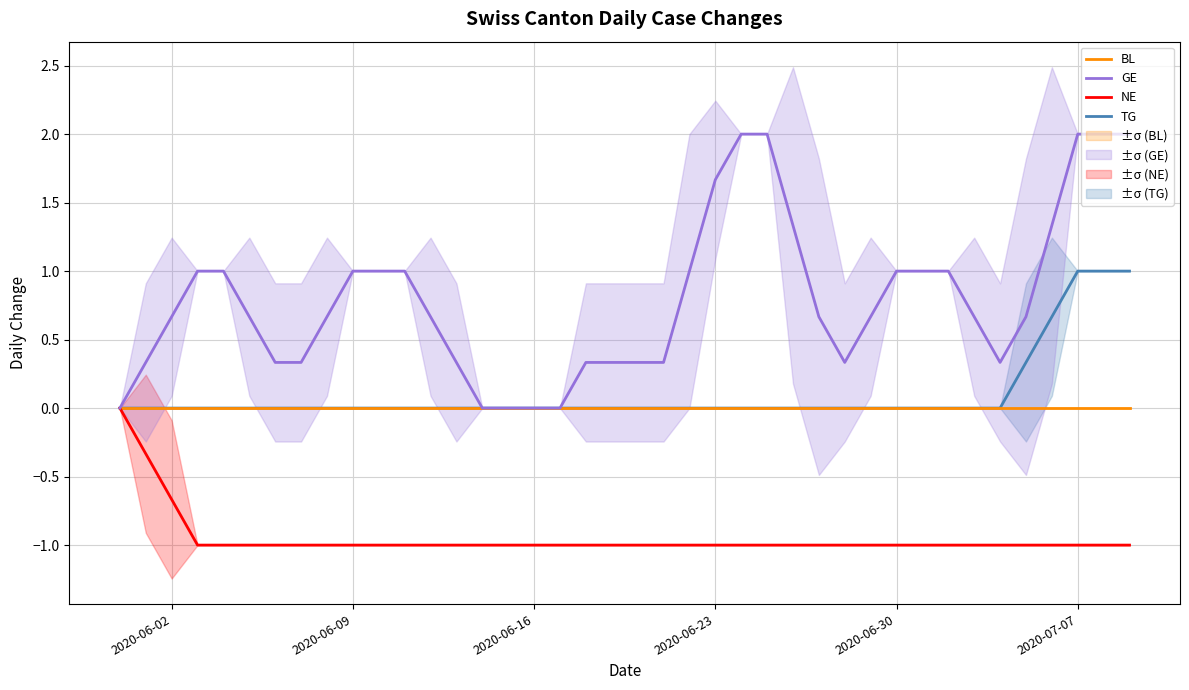

What is the highest value of the TG series?

1.0